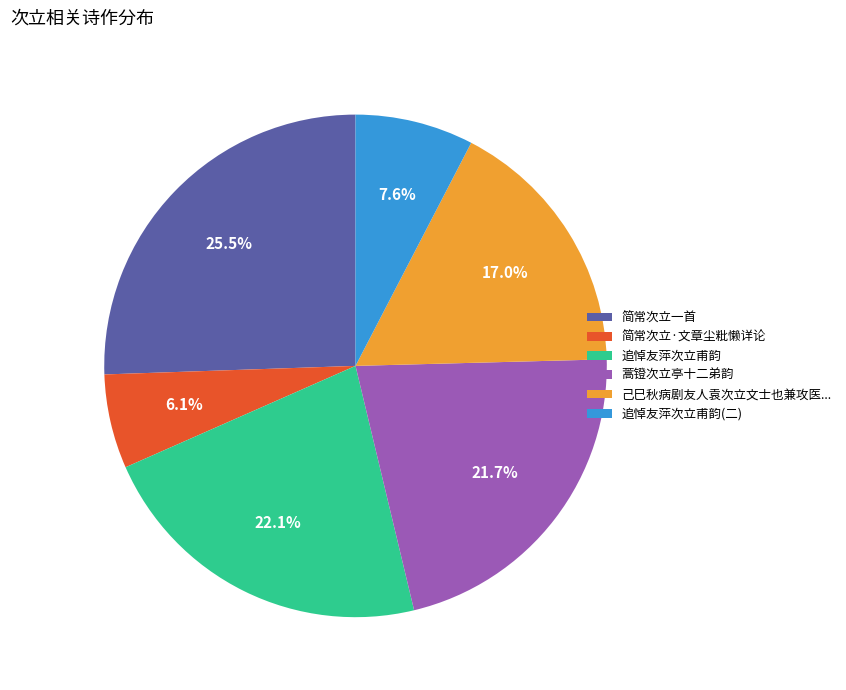

The 蒿镫次立亭十二弟韵 slice represents 22% of the pie. True or false?

True